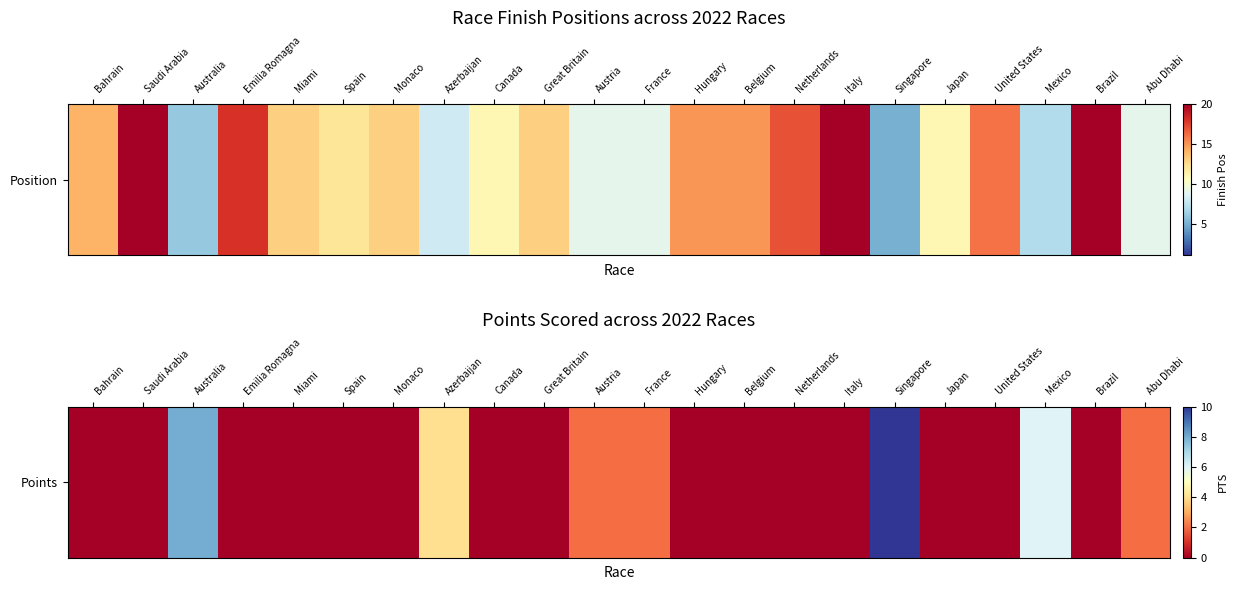

How many categories are shown in the chart?

22